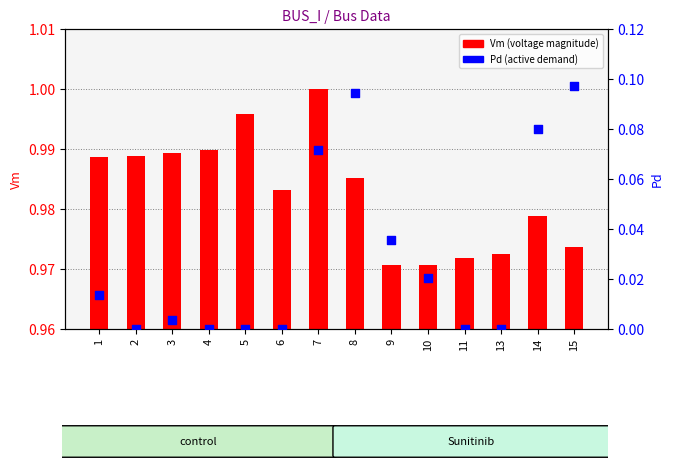

Which series reaches the maximum Y coordinate?

Vm (voltage magnitude)